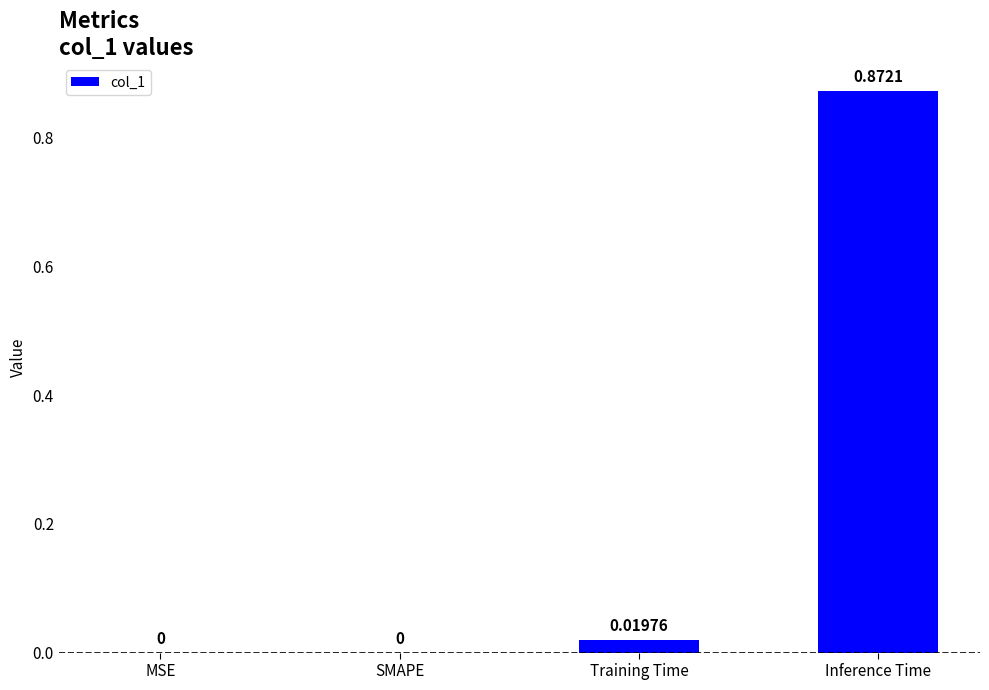

Between Inference Time and Training Time, which is larger?

Inference Time